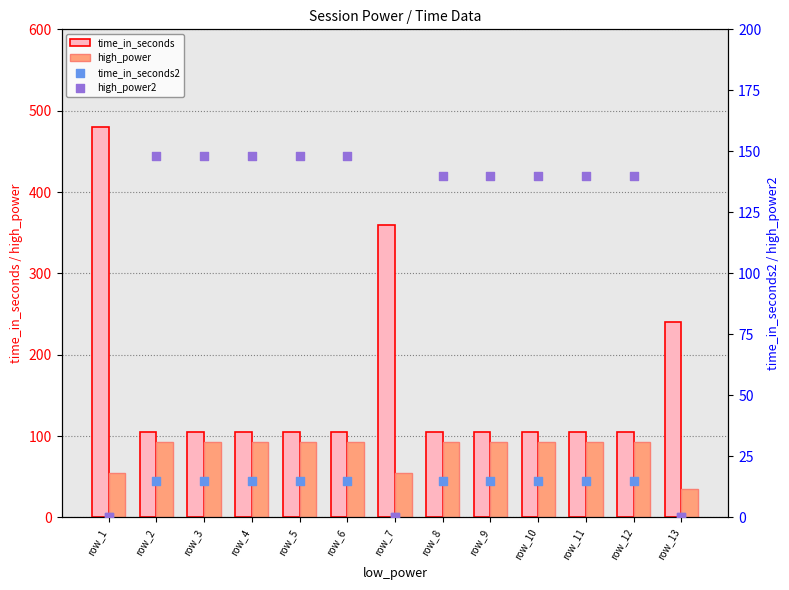

Which series has the largest total across all categories?

time_in_seconds